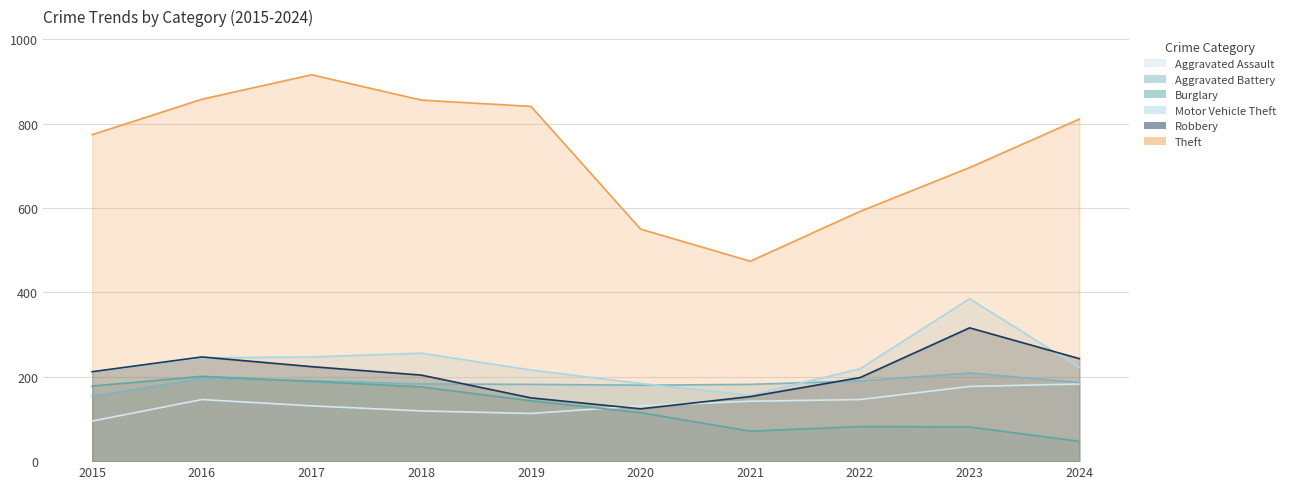

What are all the series names shown in the legend?

Aggravated Assault, Aggravated Battery, Burglary, Motor Vehicle Theft, Robbery, Theft